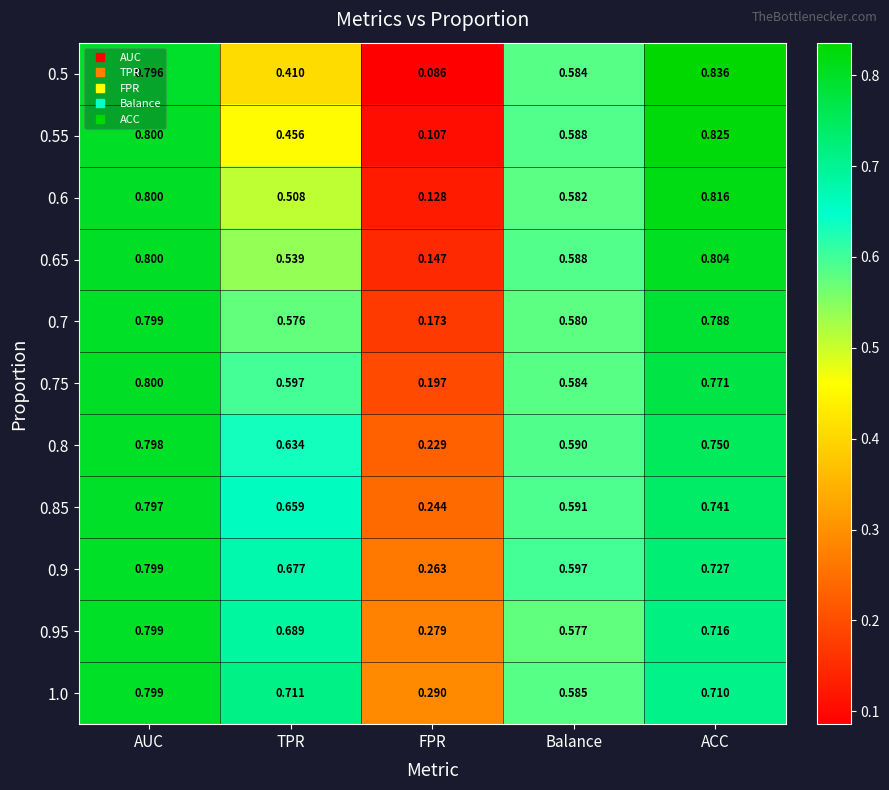

List the labels in order of 0.75 value, largest first.

AUC, ACC, TPR, Balance, FPR